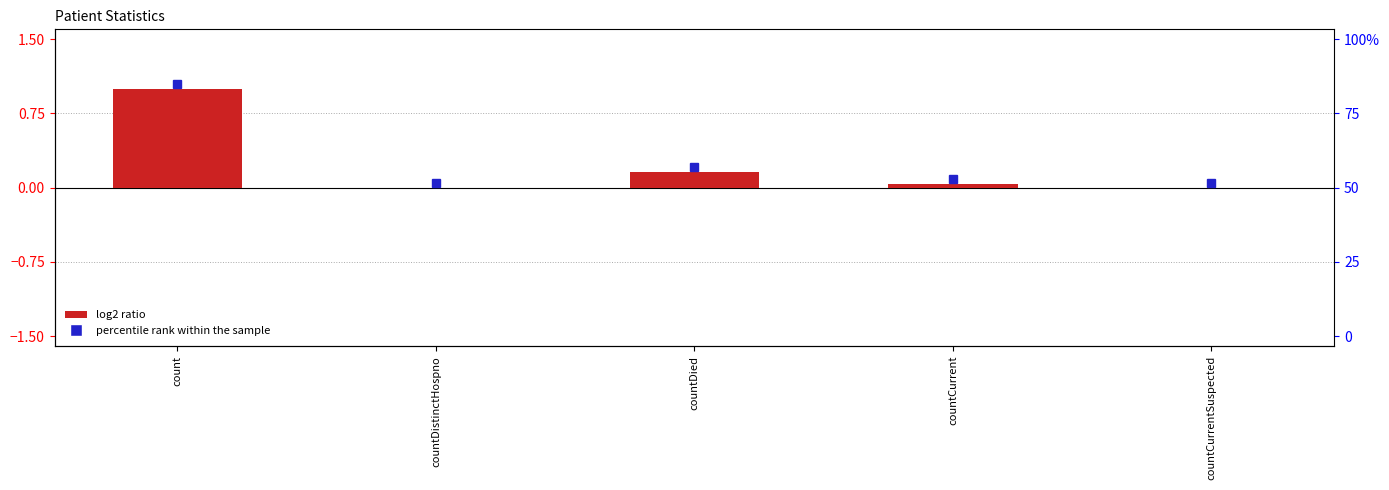

What is the maximum value shown in the chart?

1.0